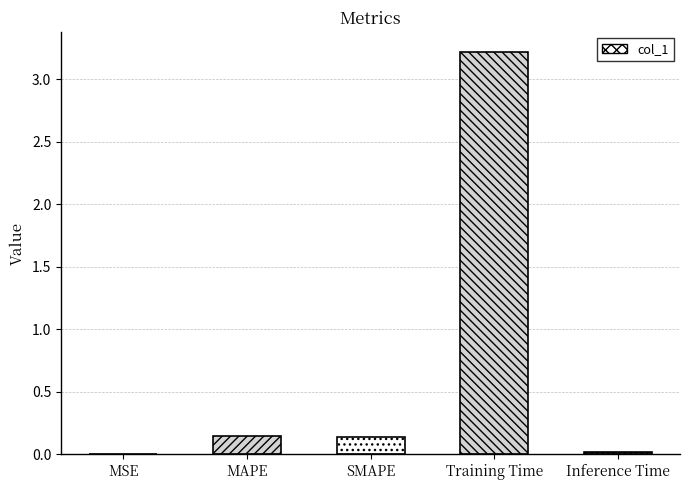

What is the sum of the values at MAPE and Training Time?

3.4